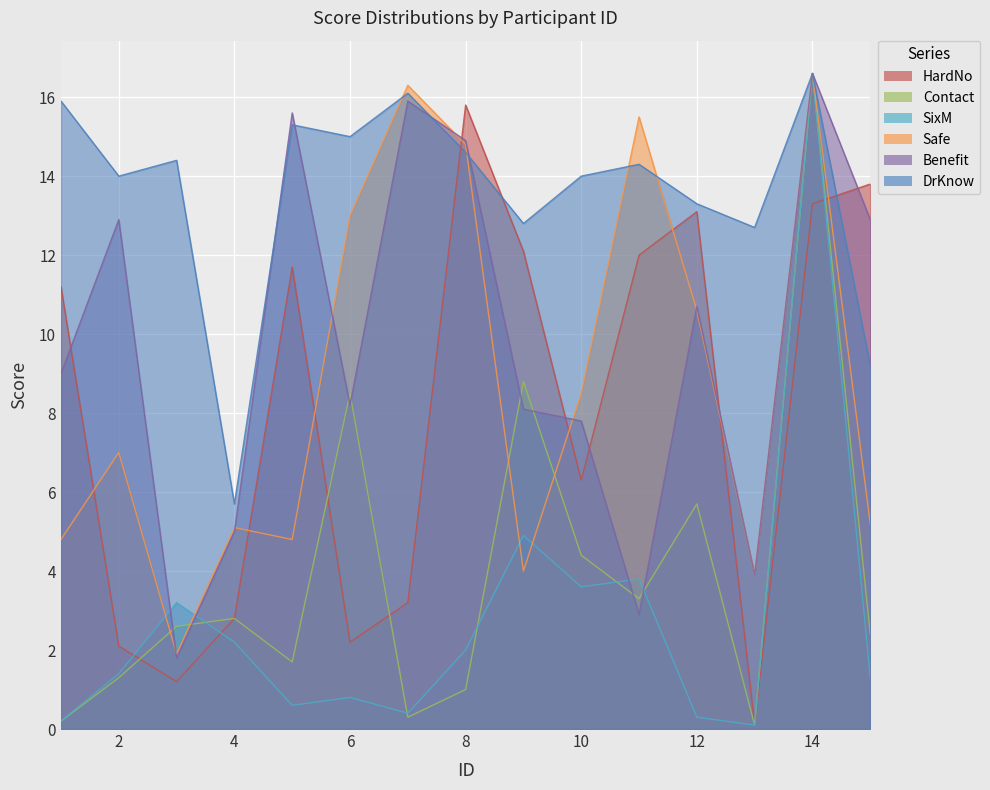

Rank the series by their maximum value, from highest to lowest.

Contact, SixM, Safe, Benefit, DrKnow, HardNo